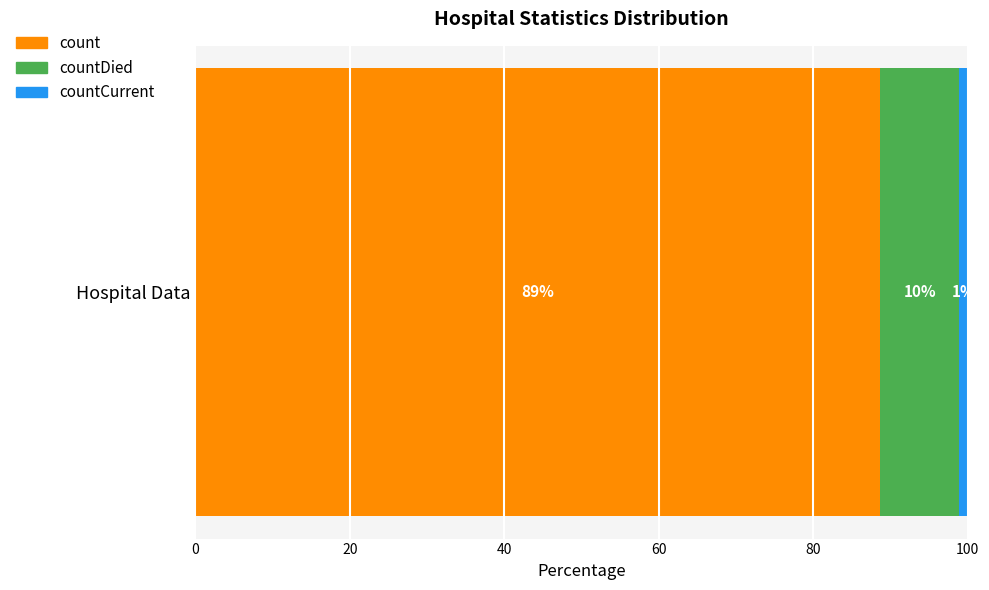

What are all the series names shown in the legend?

count, countDied, countCurrent